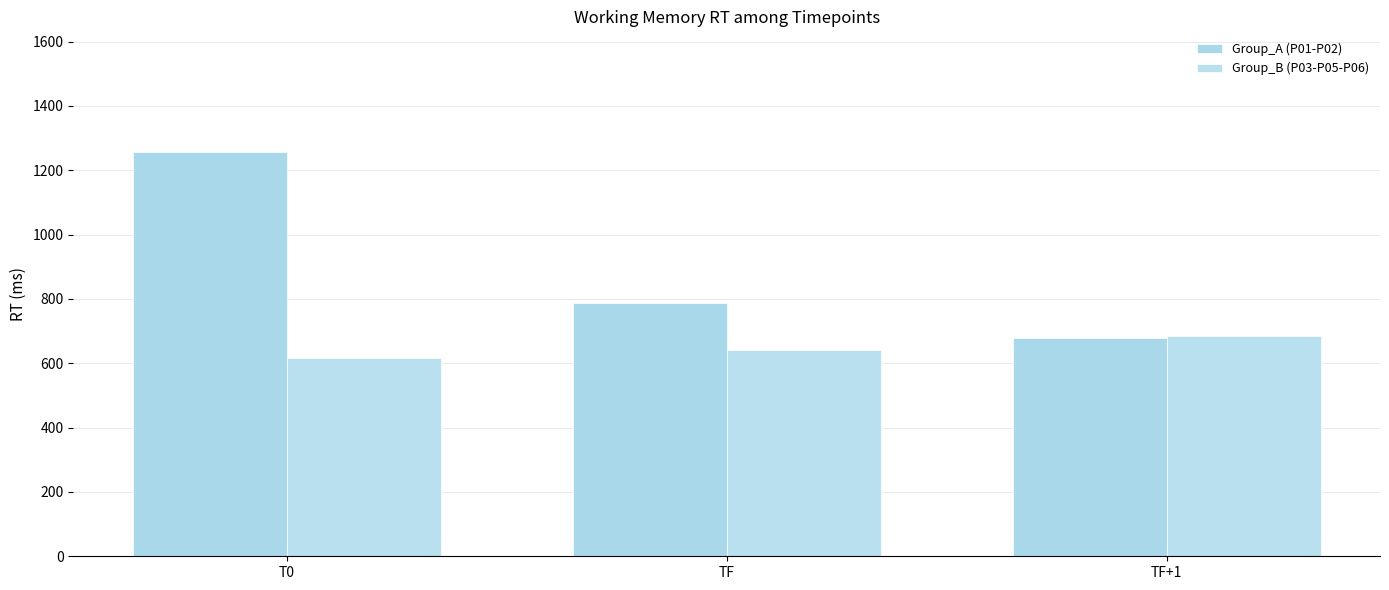

At TF, list the series in order from smallest to largest.

Group_B (P03-P05-P06), Group_A (P01-P02)